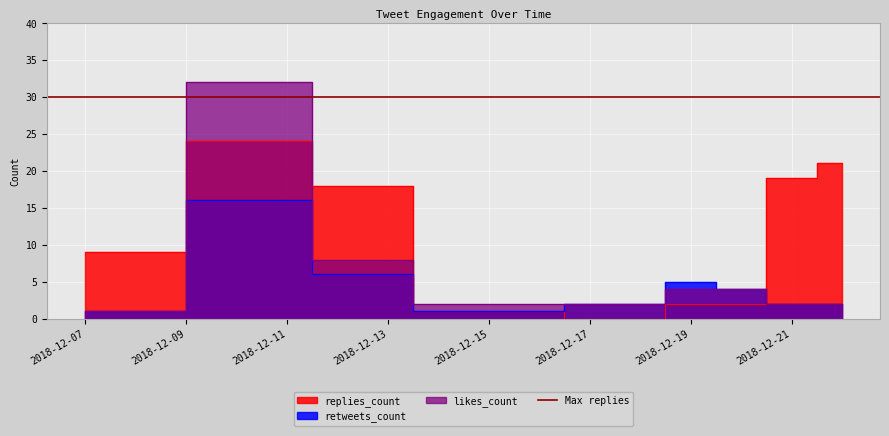

Rank the series at 2018-12-15 from lowest to highest value.

replies_count, retweets_count, likes_count